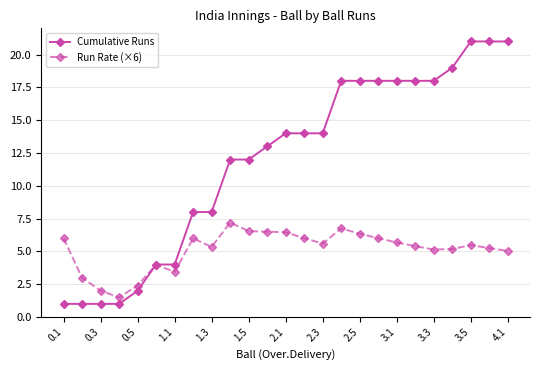

Is this an area chart (filled region under the line)?

No